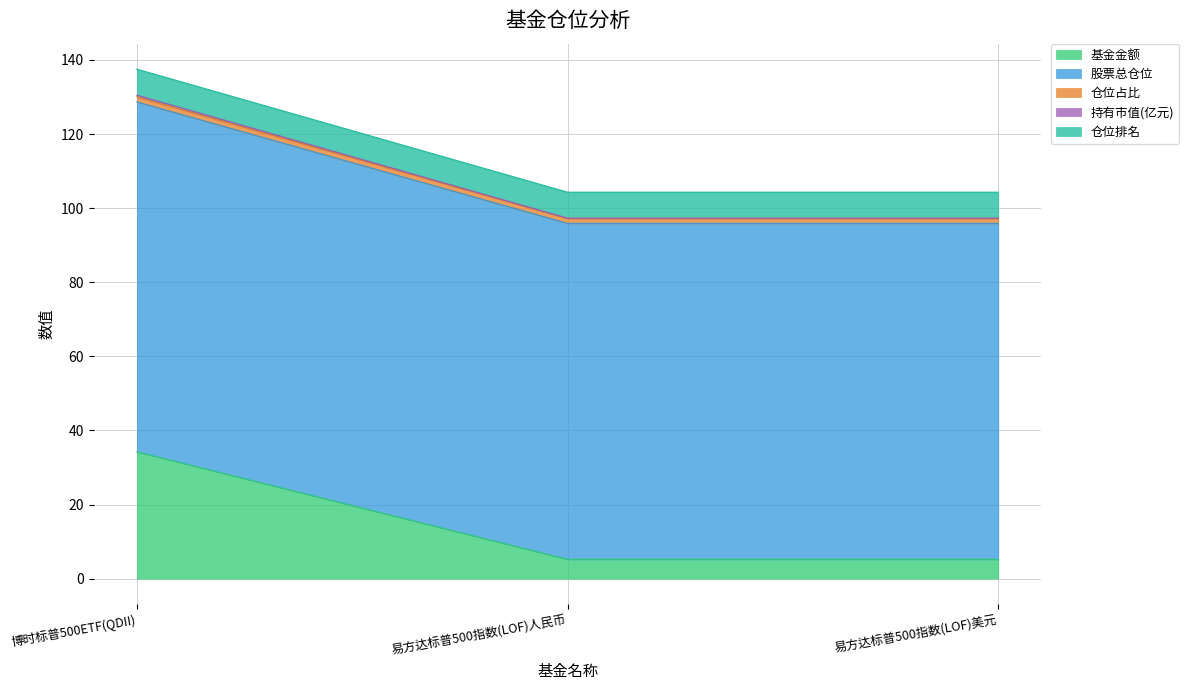

Rank the categories by 持有市值(亿元) value from highest to lowest.

博时标普500ETF(QDII), 易方达标普500指数(LOF)人民币, 易方达标普500指数(LOF)美元